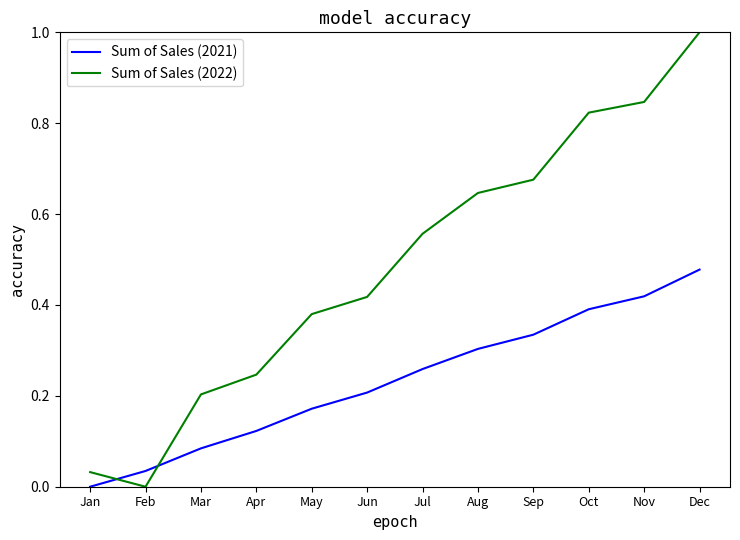

Which series has the largest total across all categories?

Sum of Sales (2022)